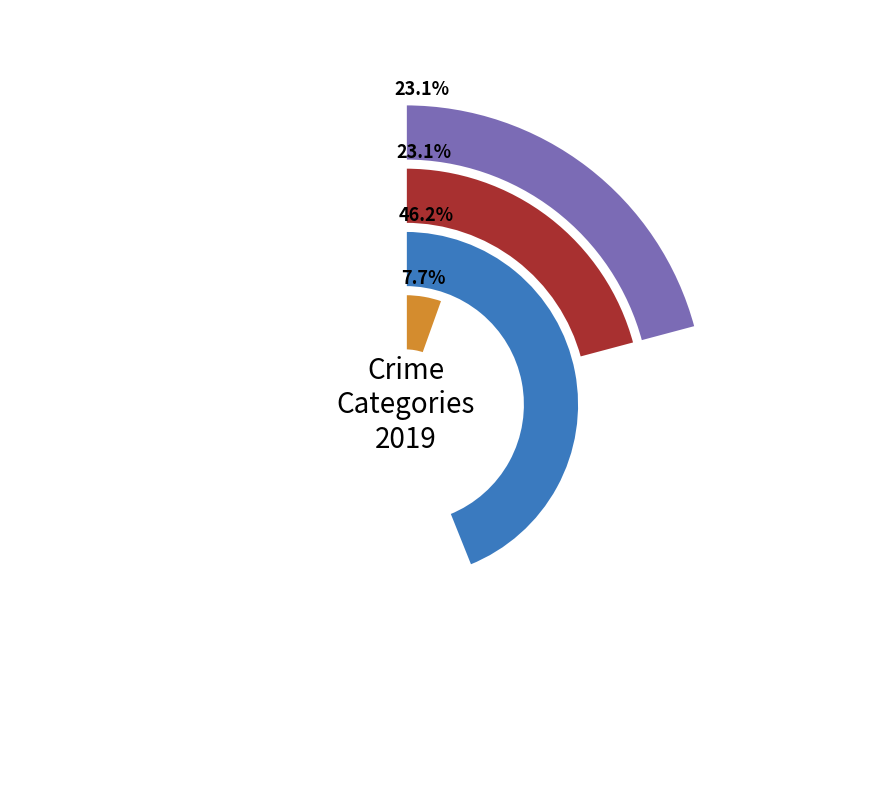

Is there a majority slice in this chart?

No